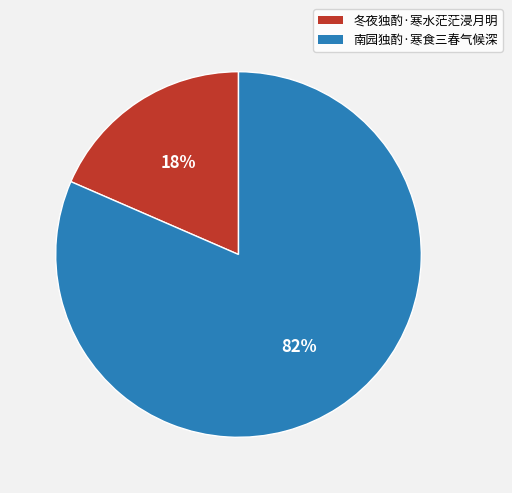

Which slice is the smallest?

冬夜独酌·寒水茫茫浸月明